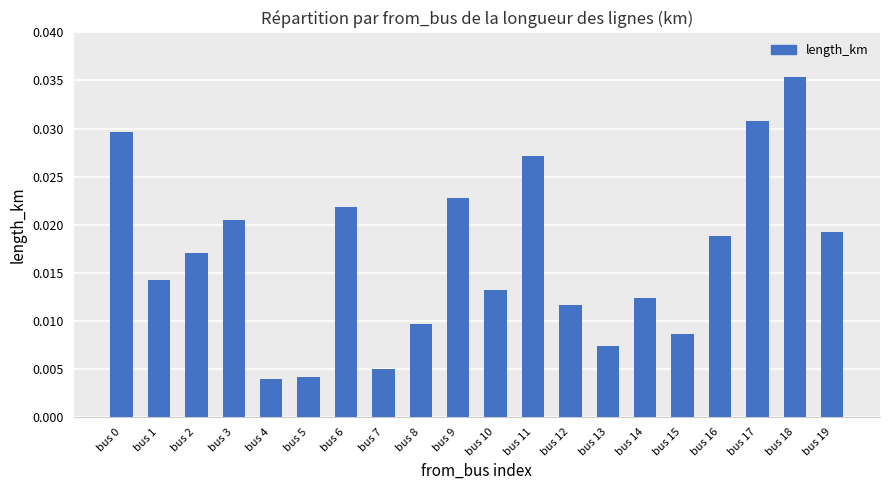

Does the chart contain any negative values?

No